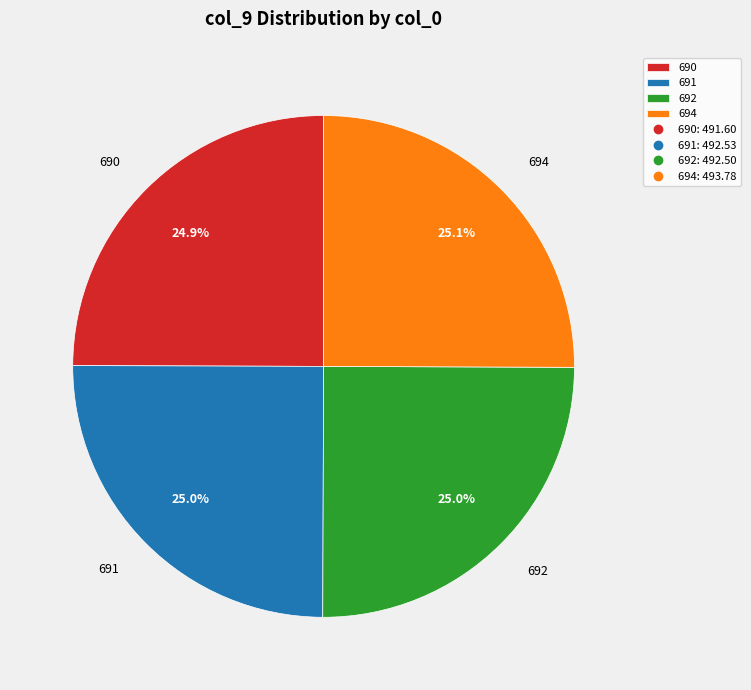

What percentage do 691 and 690 together represent?

49.9%